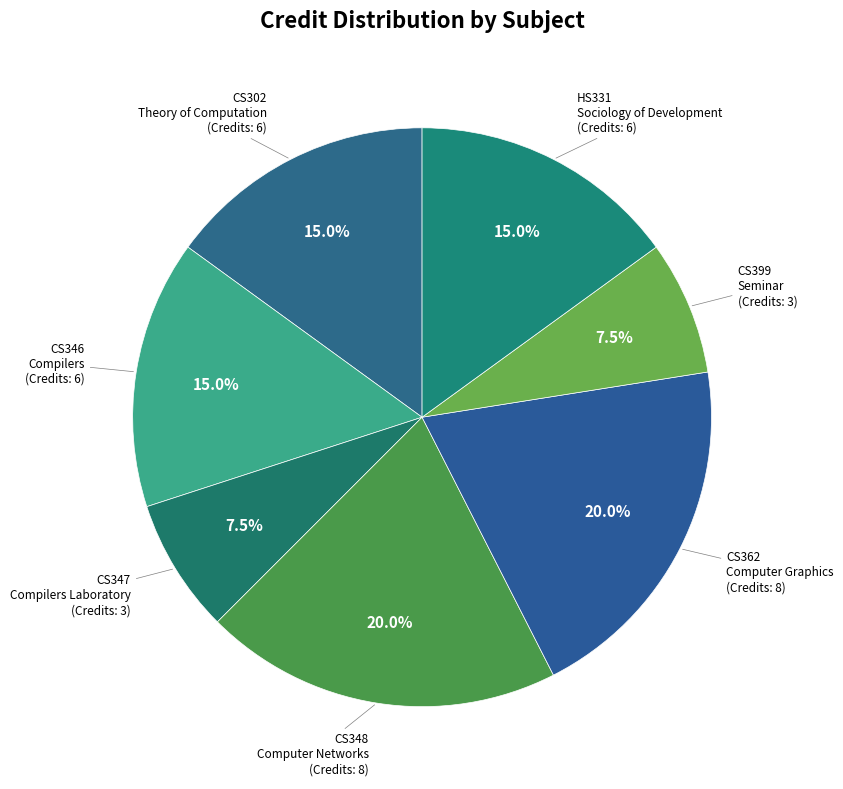

What percentage is NOT represented by CS362 Computer Graphics?

80.0%